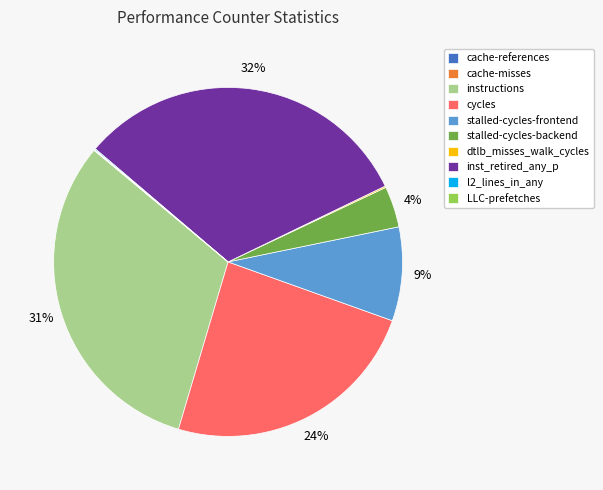

Does stalled-cycles-backend represent more than half of the total?

No